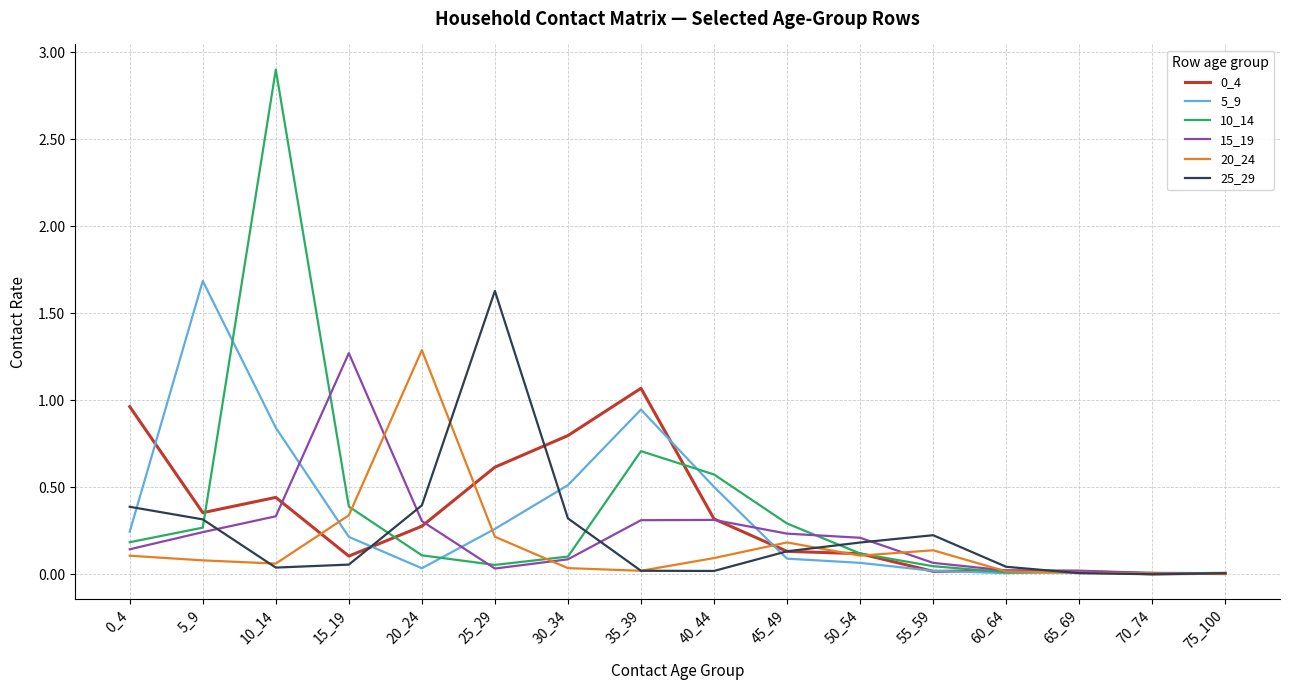

What is the spread (max minus min) of values at 20_24?

1.3